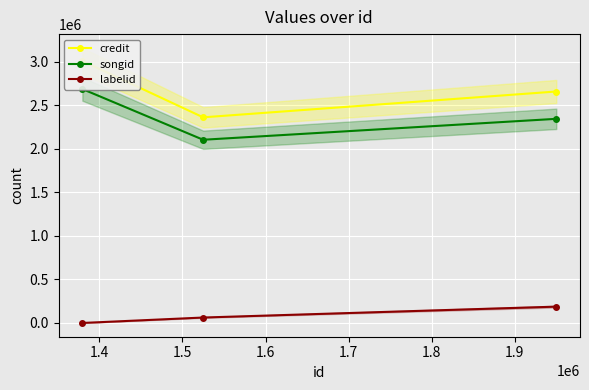

Count the labelid values in the range -1 to 187526.

3